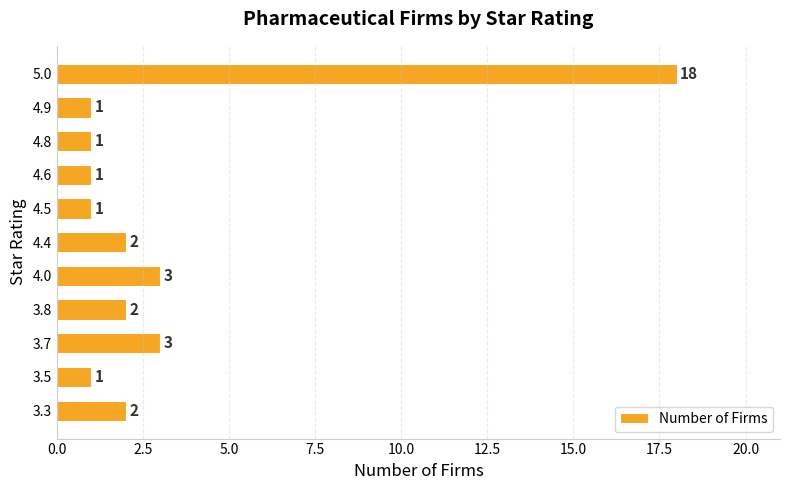

Reading top to bottom, list all the values displayed in this chart.

18	1	1	1	1	2	3	2	3	1	2